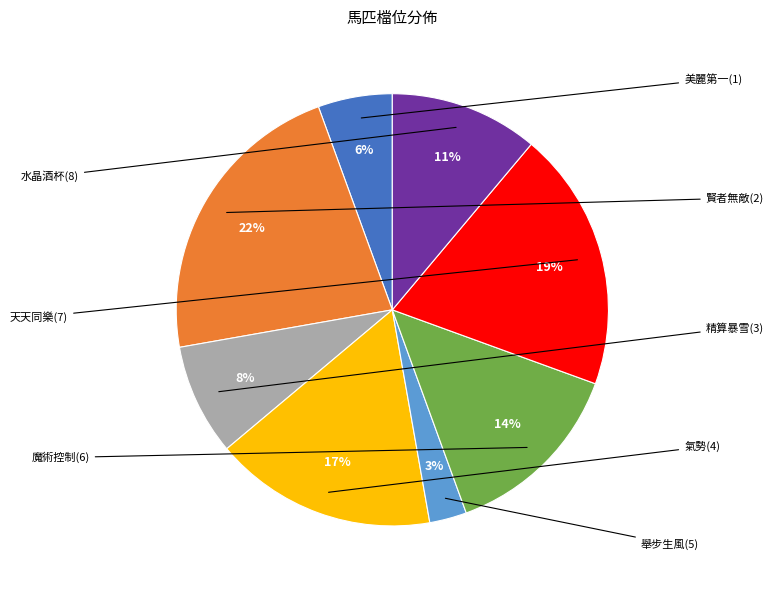

To the nearest percent, what is the difference between the largest and smallest slice percentages?

19%